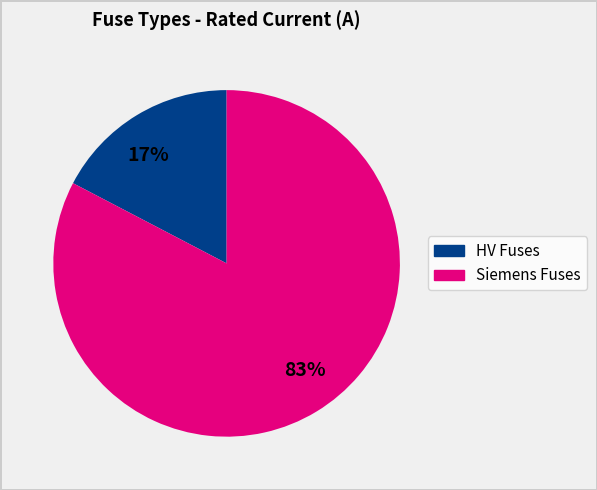

Does any single category account for the majority?

Yes